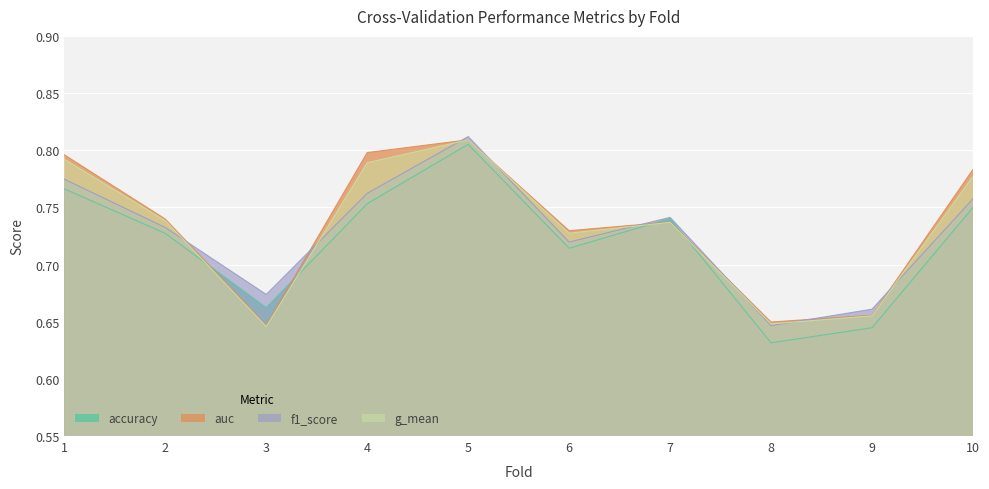

At which category does the chart reach its minimum across all series?

8